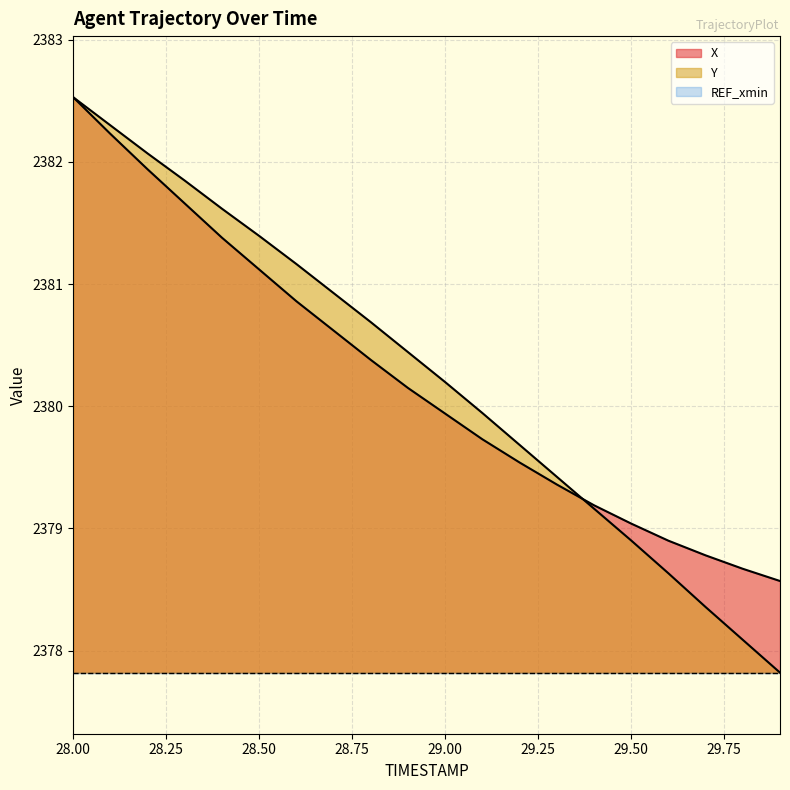

Which label corresponds to the largest value in the chart?

28.00